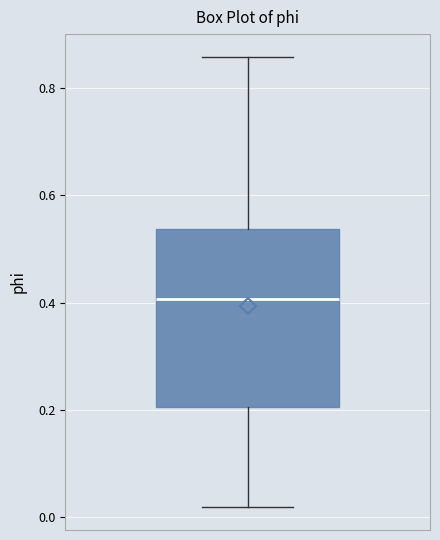

Read this box plot against the y-axis: the position of the median line, the range covered by the box, and the ends of both whiskers. The values are not printed on the chart, so give them approximately, as read against the axis.

median 0.40, box 0.20 to 0.54, whiskers 0.02 to 0.86